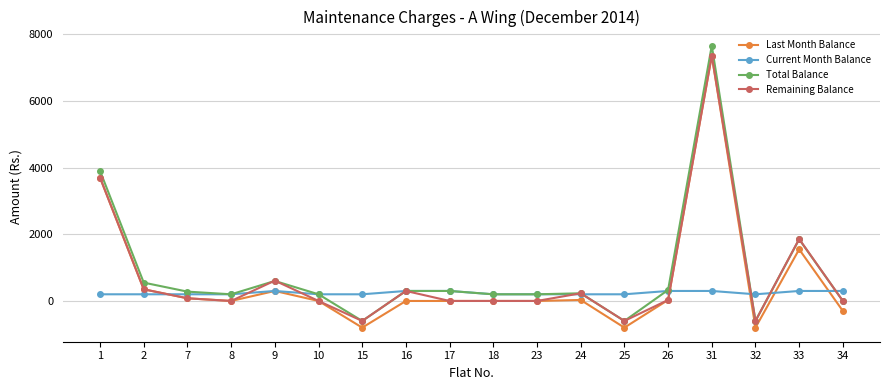

Between which two adjacent categories do Remaining Balance and Total Balance first intersect?

8 and 9